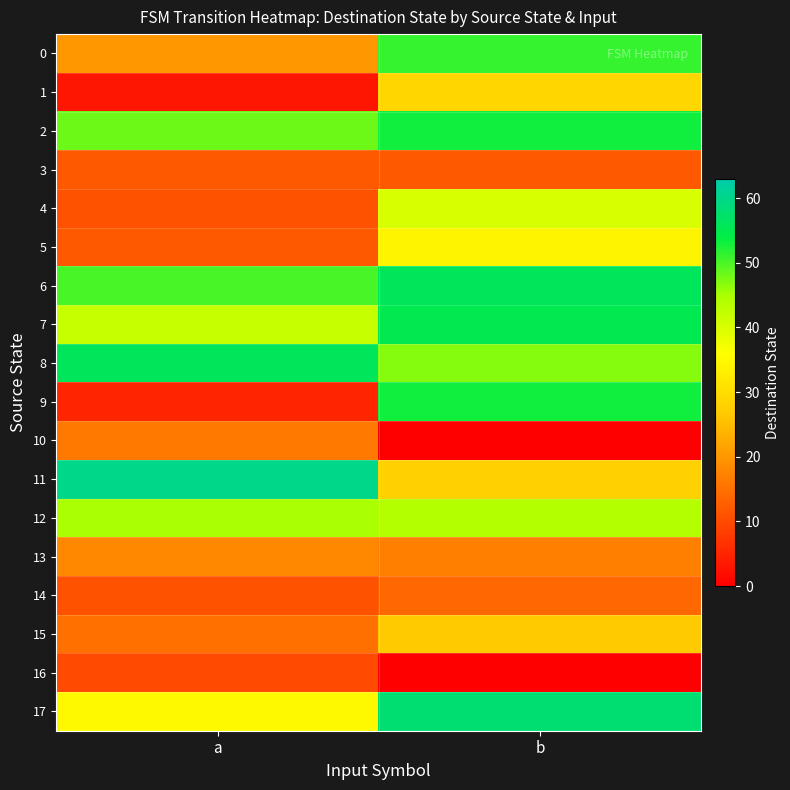

List the series in order of their peak value, highest first.

11, 17, 6, 8, 7, 2, 9, 0, 12, 4, 5, 1, 15, 13, 10, 14, 3, 16